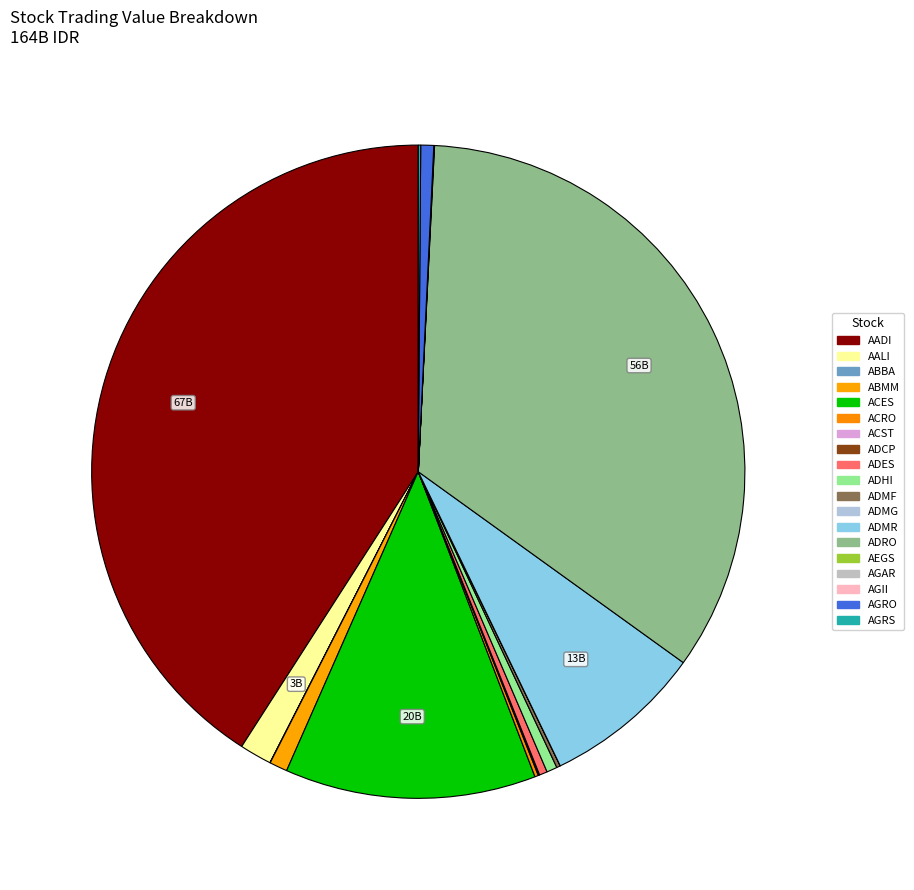

To the nearest percent, what is the difference between the largest and smallest slice percentages?

41%